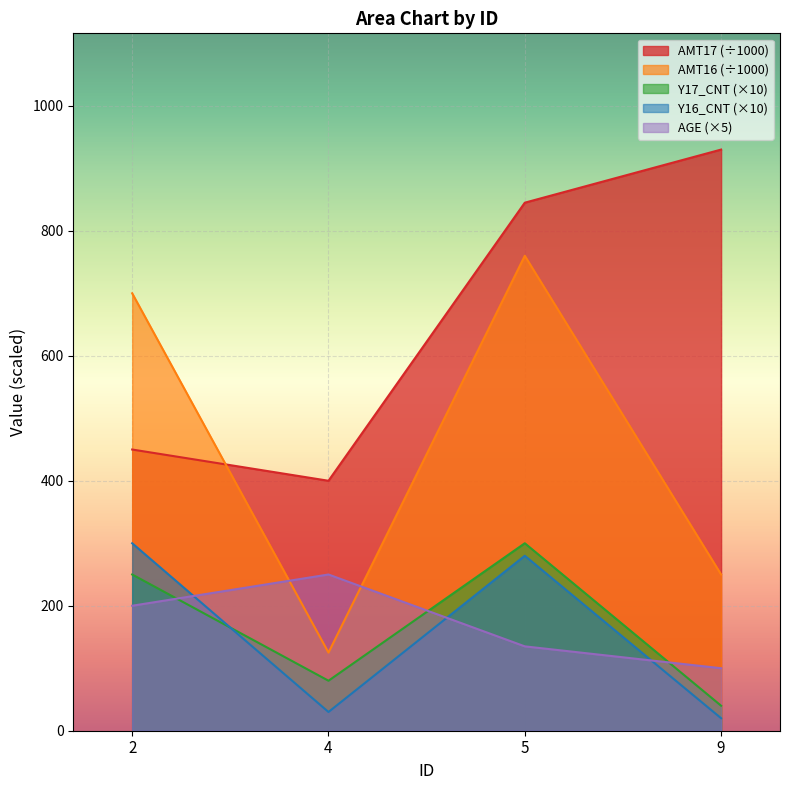

What is the minimum value shown in the chart?

20